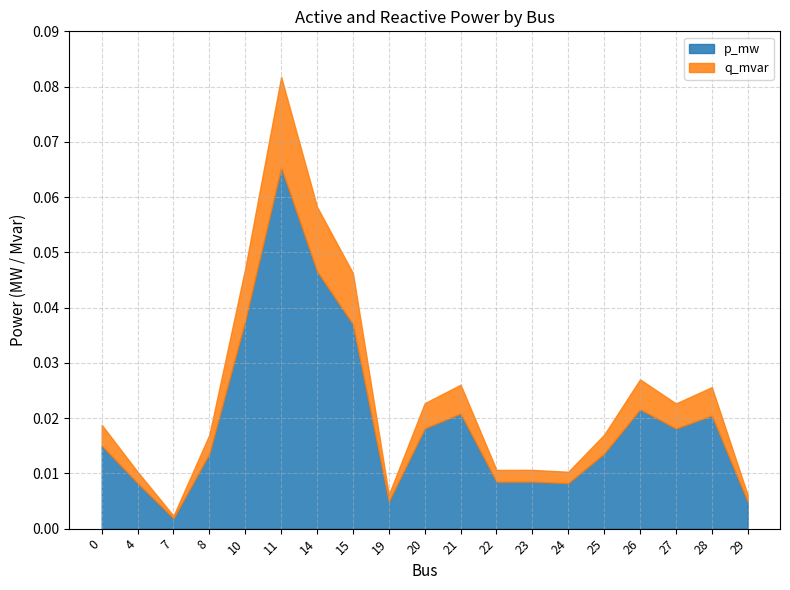

Reading left to right, what are all the values shown in this chart?

p_mw: 0.0	0.0	0.0	0.0	0.0	0.1	0.0	0.0	0.0	0.0	0.0	0.0	0.0	0.0	0.0	0.0	0.0	0.0	0.0
q_mvar: 0.0	0.0	0.0	0.0	0.0	0.0	0.0	0.0	0.0	0.0	0.0	0.0	0.0	0.0	0.0	0.0	0.0	0.0	0.0